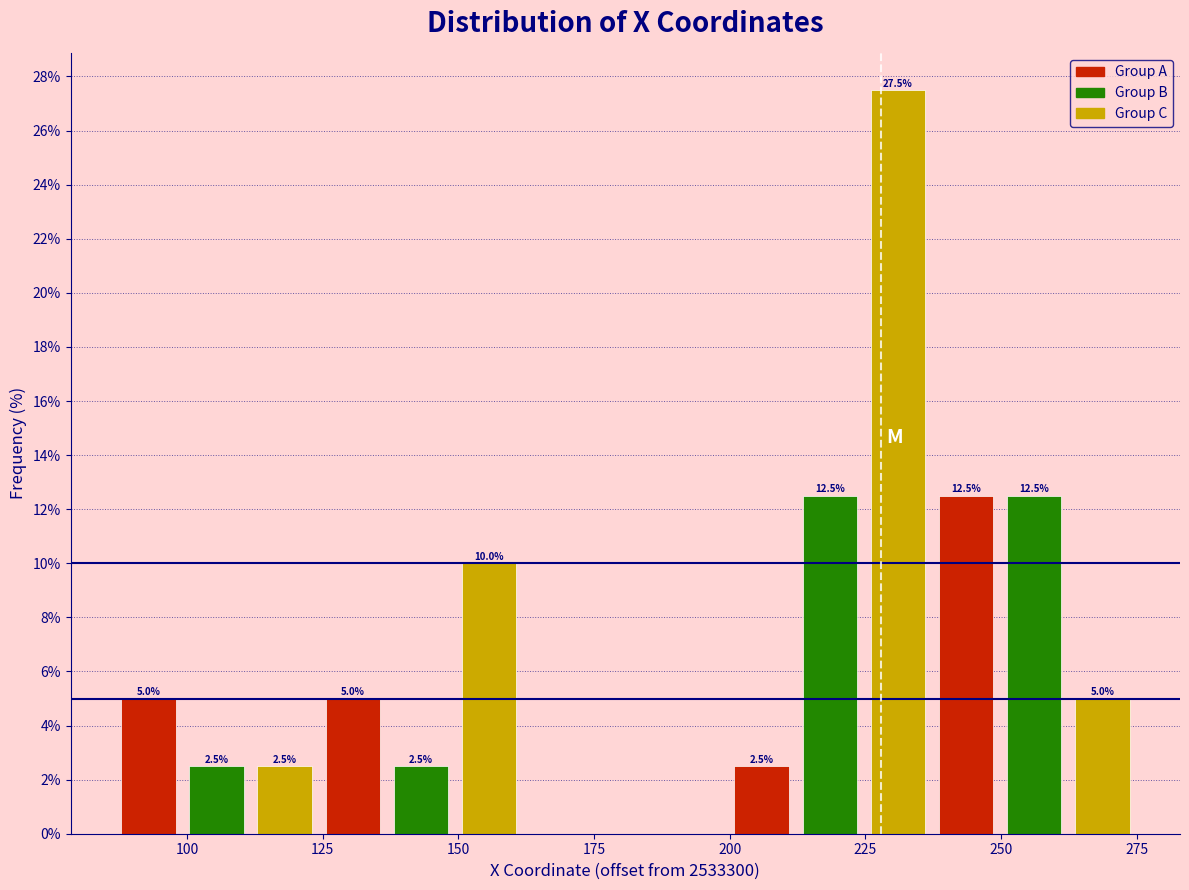

Around what value on the x-axis is the tallest bar? Give the approximate position of its centre, as read against the axis.

230